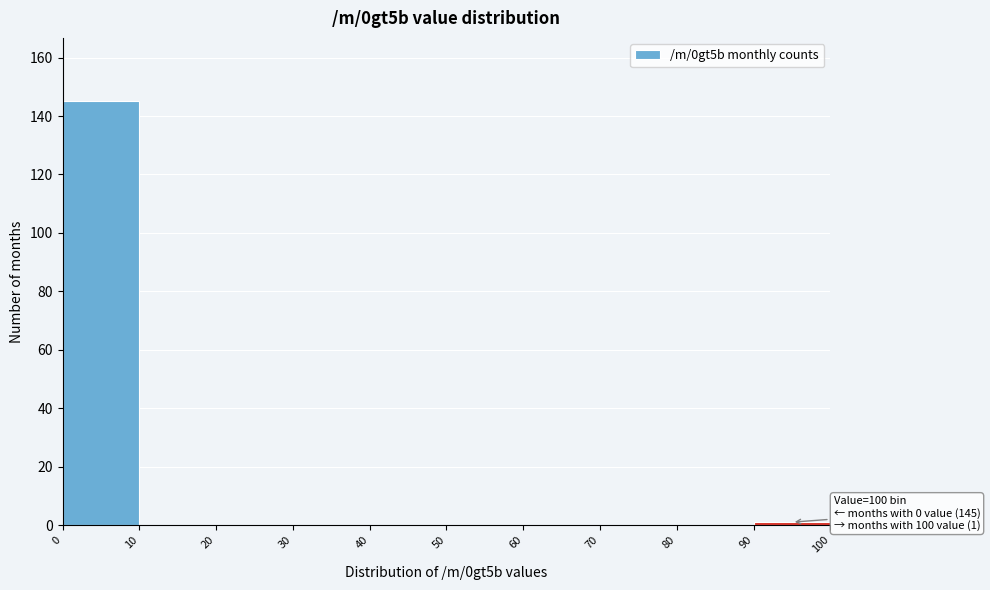

Over which range of the x-axis is the bar tallest?

0 to 10